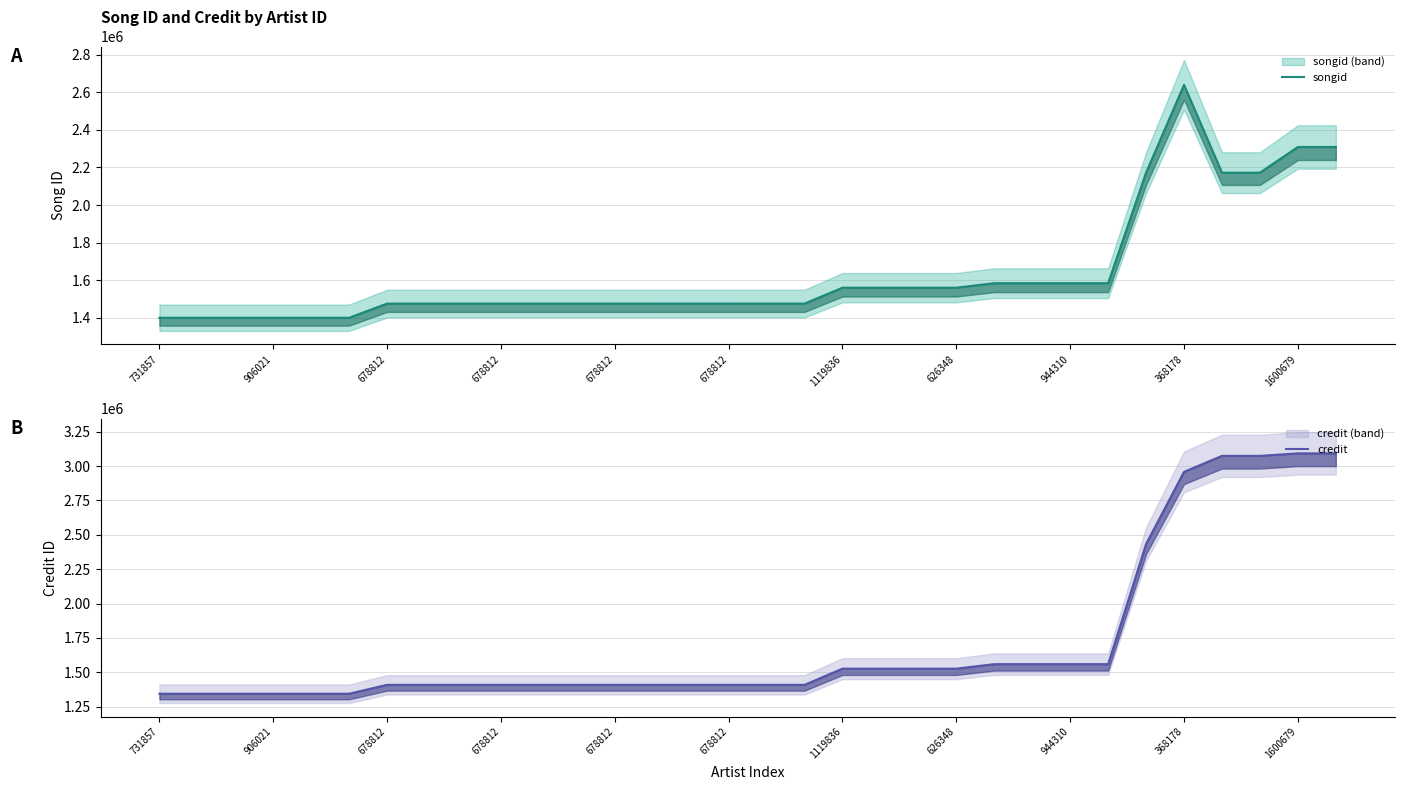

Reading left to right, transcribe all the data shown in this chart.

songid: 1401144	1401144	1401144	1401144	1401144	1401144	1476380	1476380	1476391	1476391	1476415	1476415	1476420	1476420	1476439	1476439	1476370	1476370	1560831	1560831	1560831	1560831	1584718	1584718	1584718	1584718	2172168	2638896	2172171	2172171	2308807	2308807
credit: 1344969	1344969	1344969	1344969	1344969	1344969	1409551	1409551	1409551	1409551	1409551	1409551	1409551	1409551	1409551	1409551	1409551	1409551	1527221	1527221	1527221	1527221	1559891	1559891	1559891	1559891	2432934	2957415	3073693	3073693	3091878	3091878